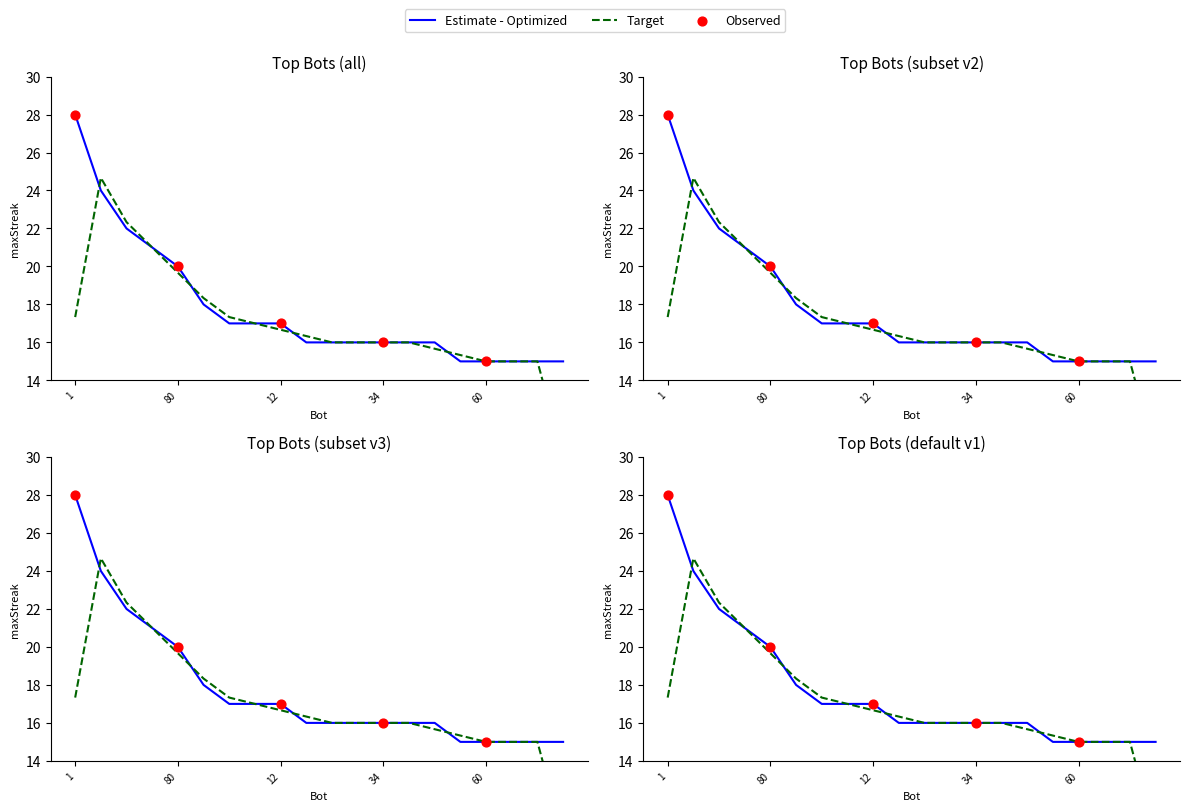

What is the change in value from 53 to 36?

-7